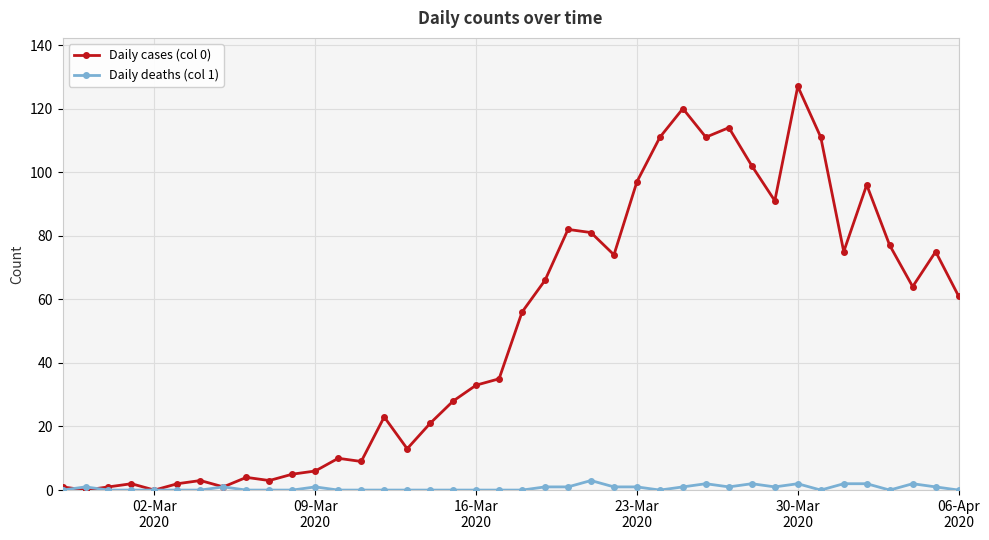

Which series has the largest total across all categories?

Daily cases (col 0)